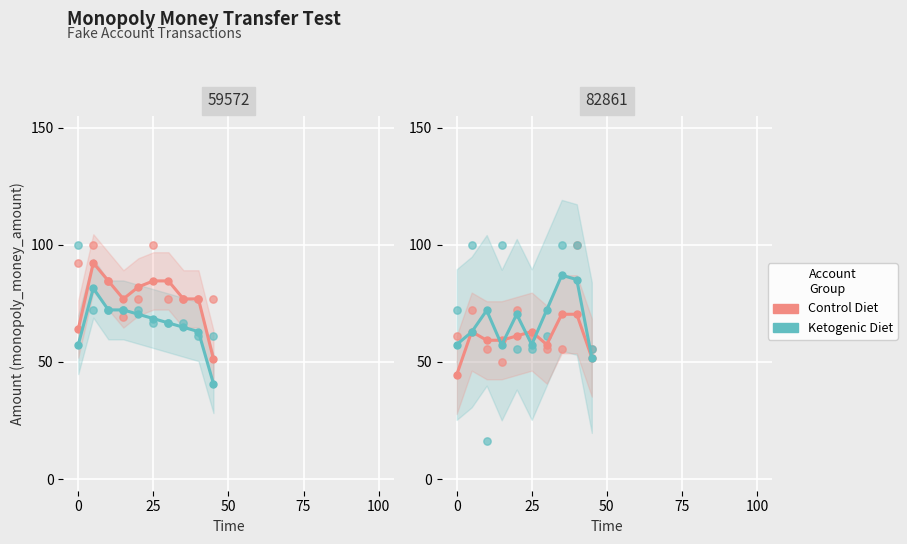

What are all the series names shown in the legend?

Control Diet, Ketogenic Diet